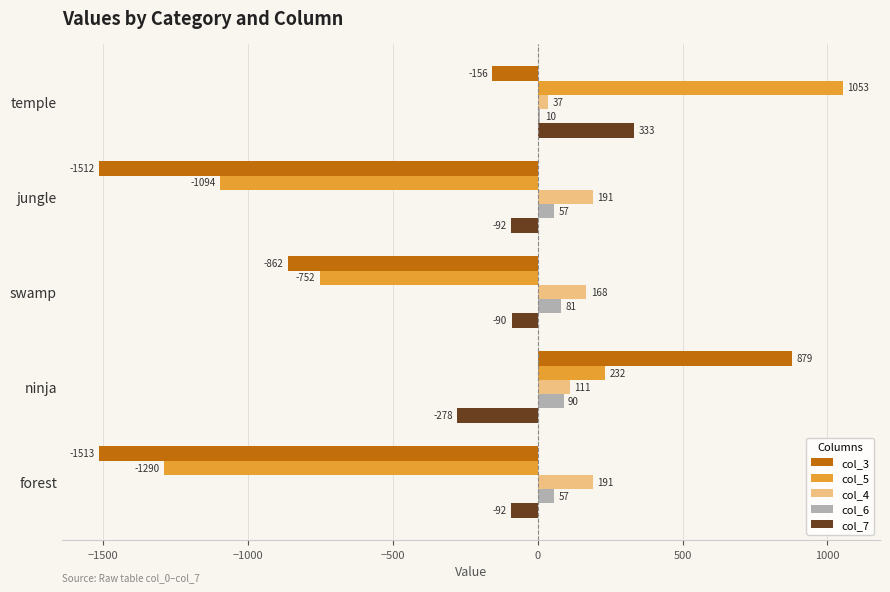

What is the difference between the maximum and second lowest values in the col_5 series?

2147.3